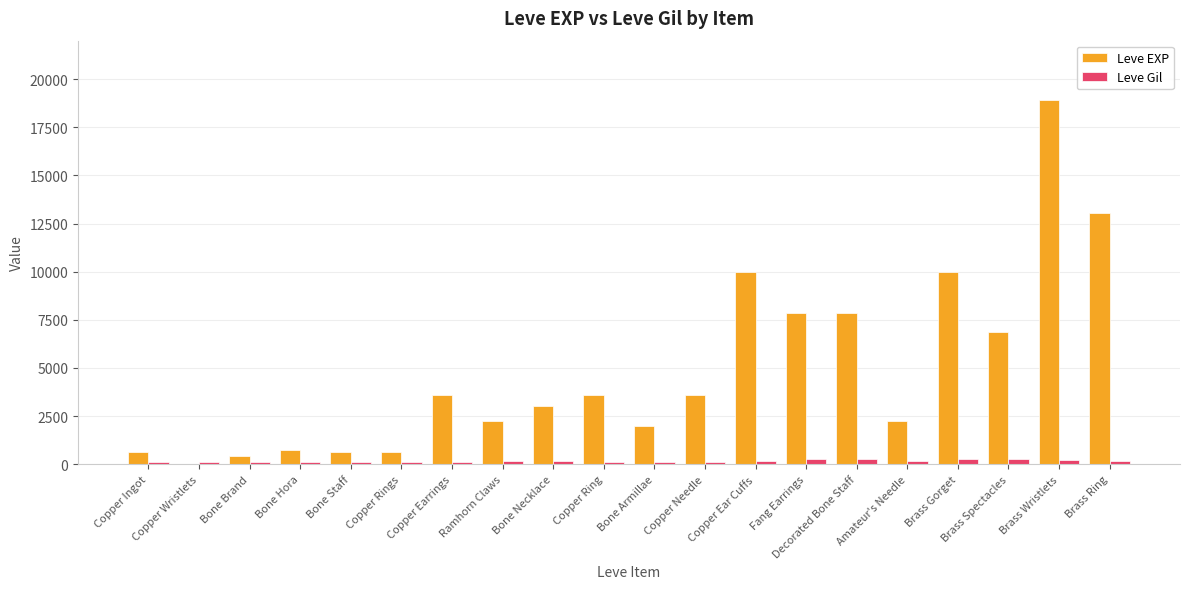

Which series has the largest total across all categories?

Leve EXP